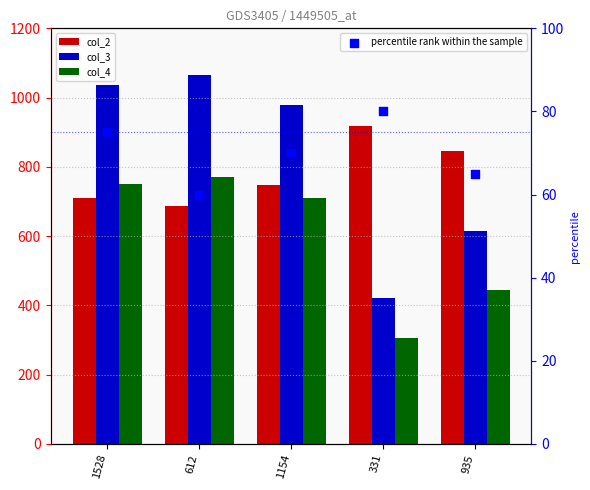

Is the value of percentile rank within the sample at 612 greater than the value of col_4 at 331?

No